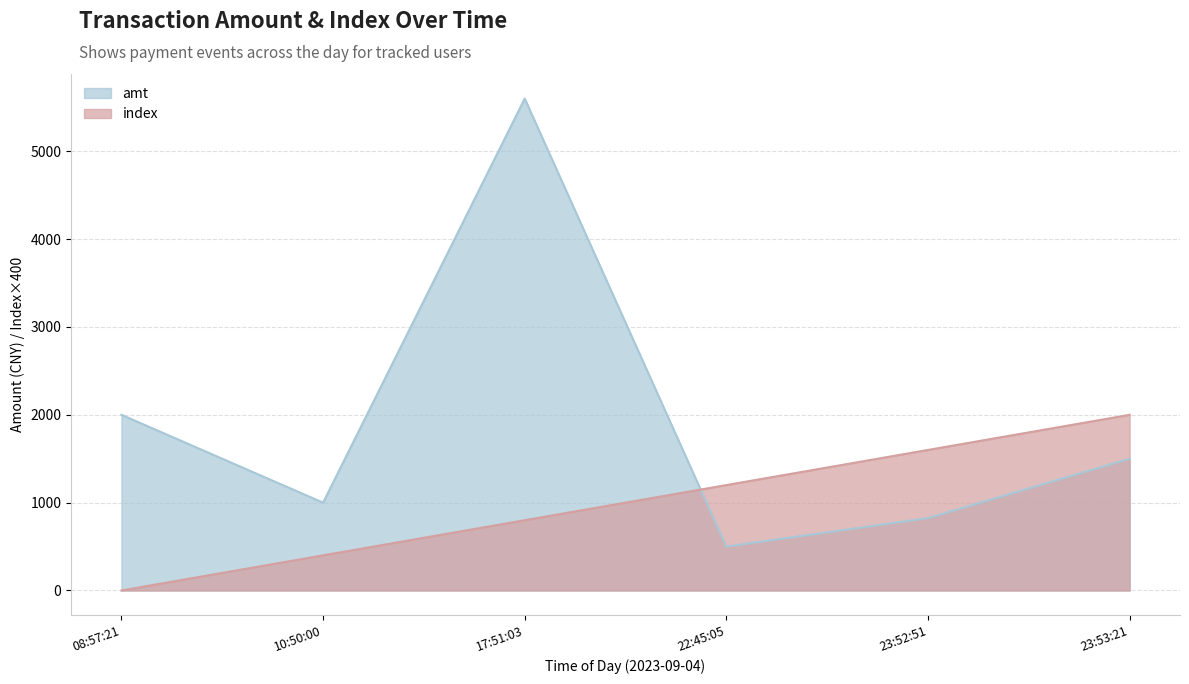

What is the minimum value for amt?

500